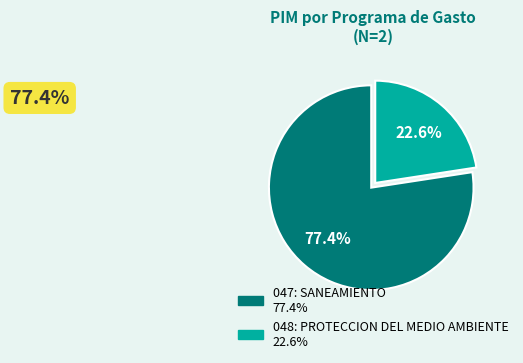

Which slice represents more than half of the pie?

047: SANEAMIENTO